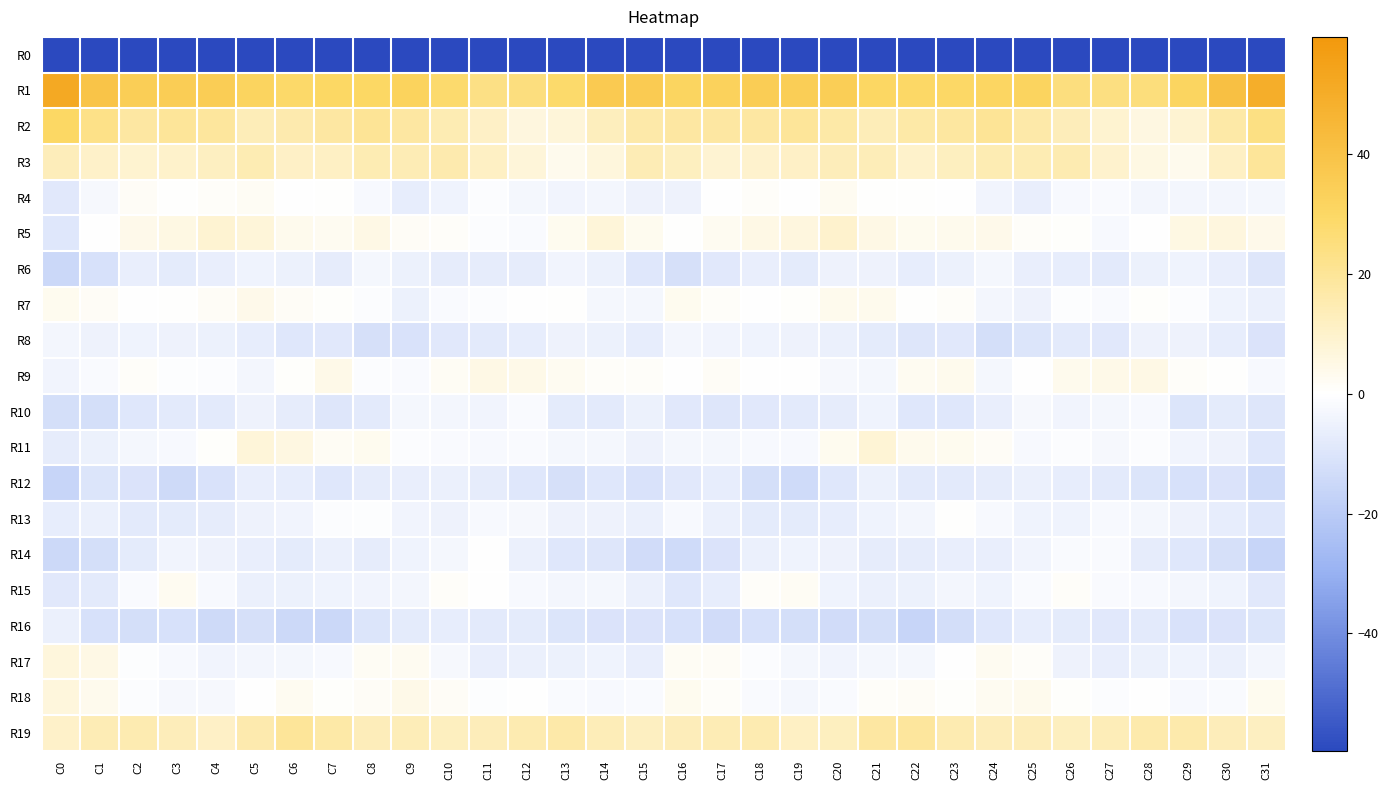

Rank the series by their maximum value, from highest to lowest.

R1, R2, R3, R19, R5, R11, R17, R18, R9, R7, R15, R4, R13, R14, R10, R6, R8, R12, R16, R0